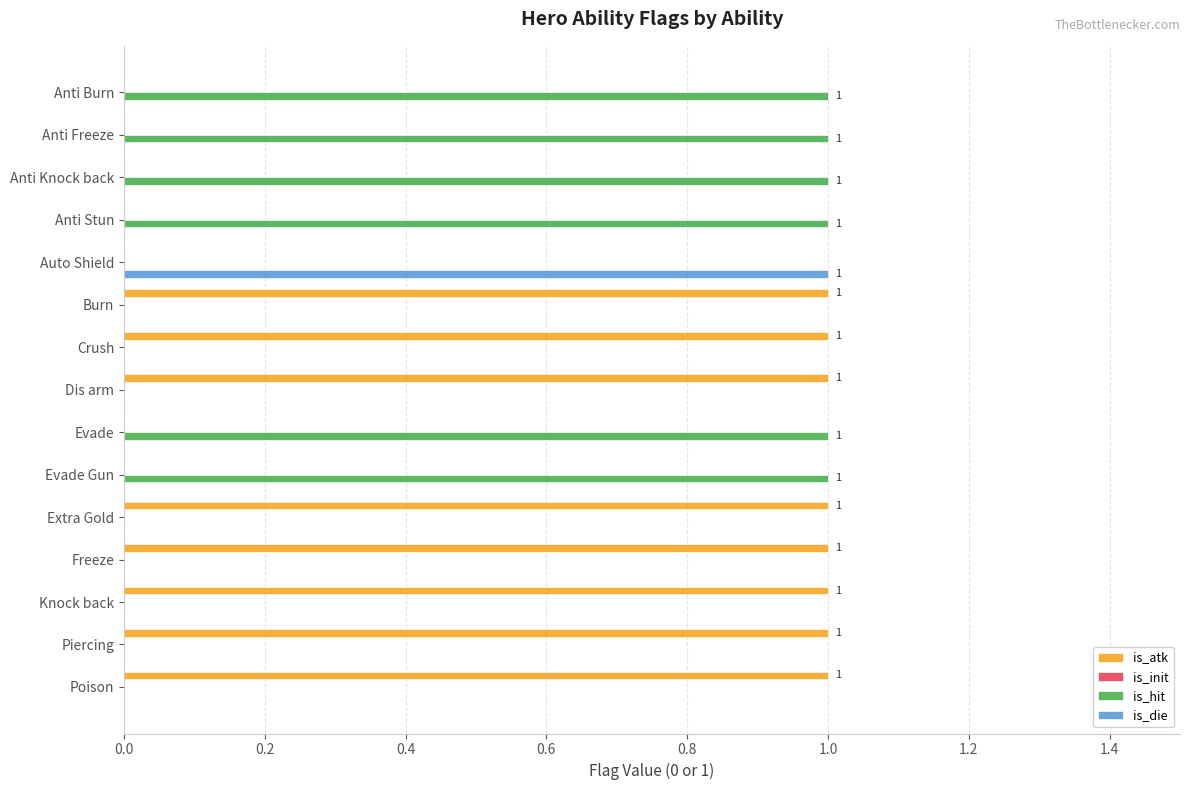

True or false: is_atk has a value of 1 at Anti Knock back.

False